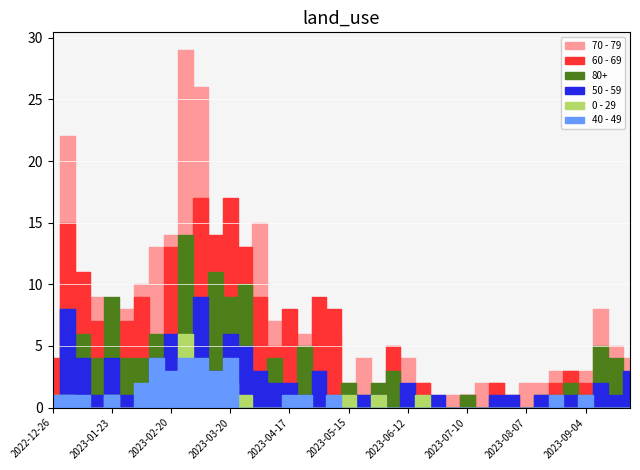

Is it true that 70 - 79 equals 9 at 2023-01-09?

True